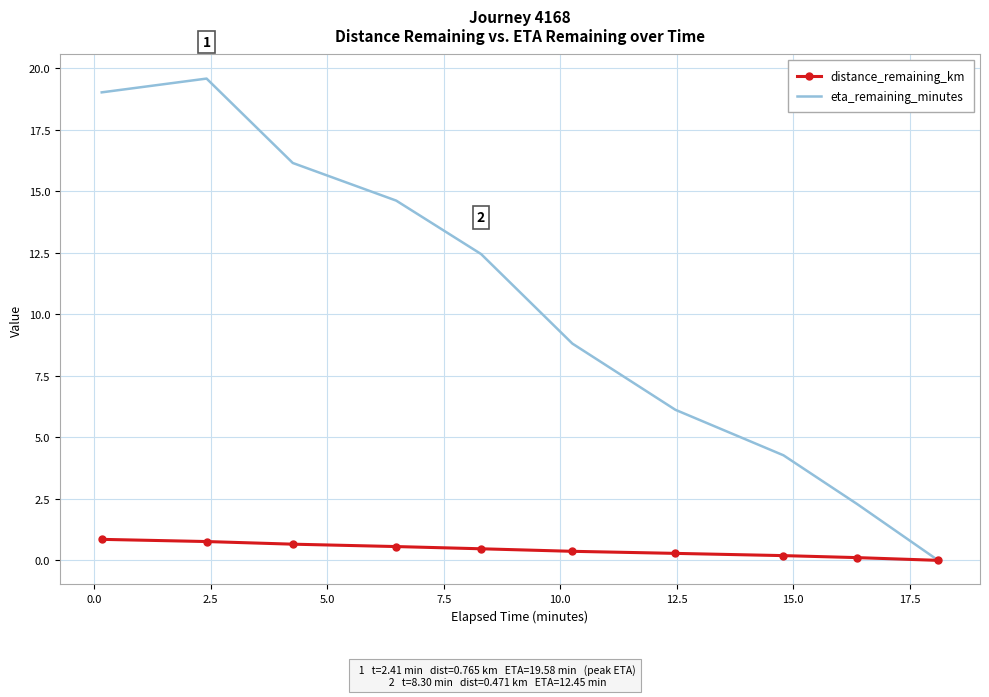

Which series has the widest spread of values?

eta_remaining_minutes